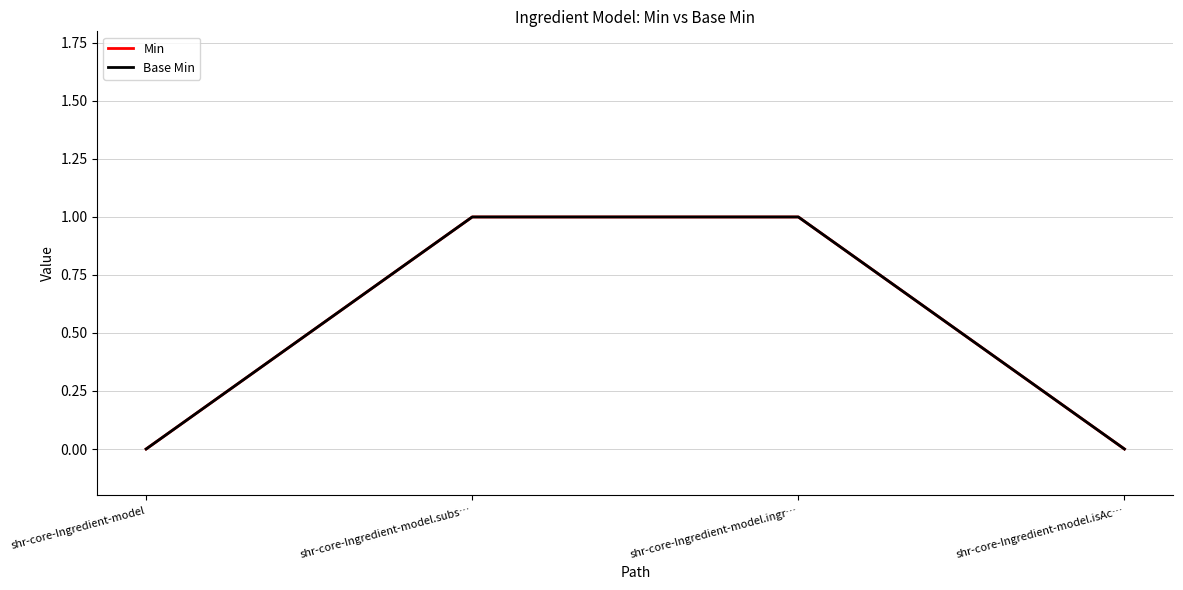

Is this an area chart (filled region under the line)?

No